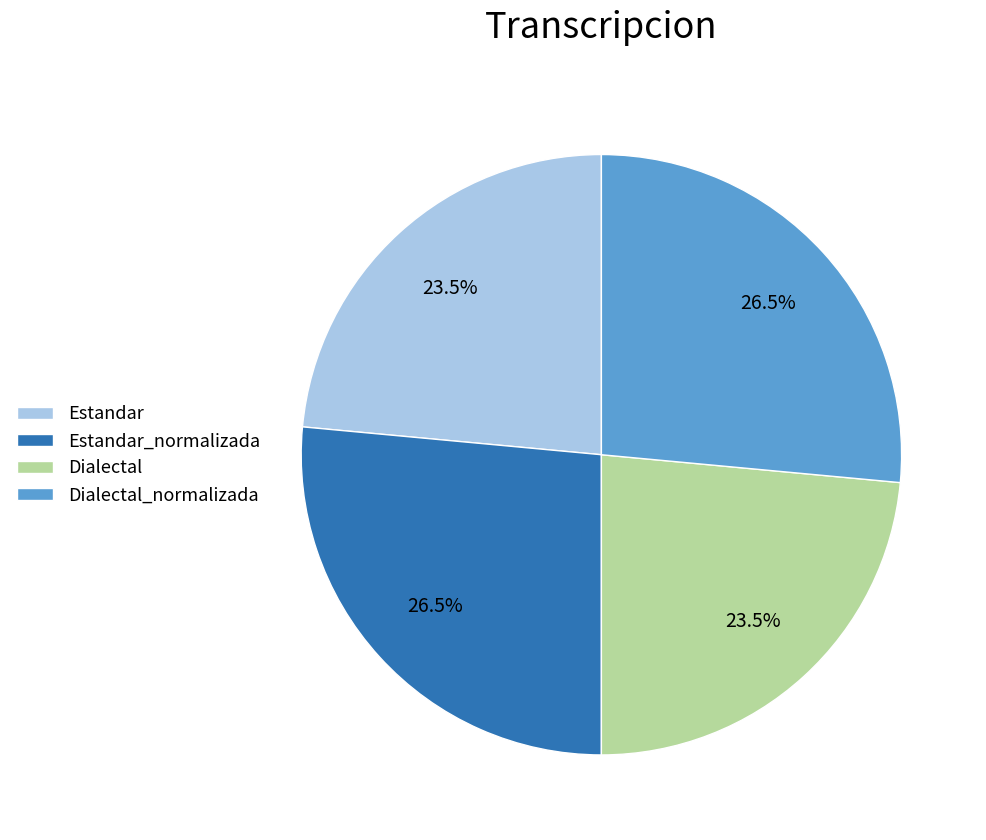

To the nearest percent, what is the average slice percentage?

25%